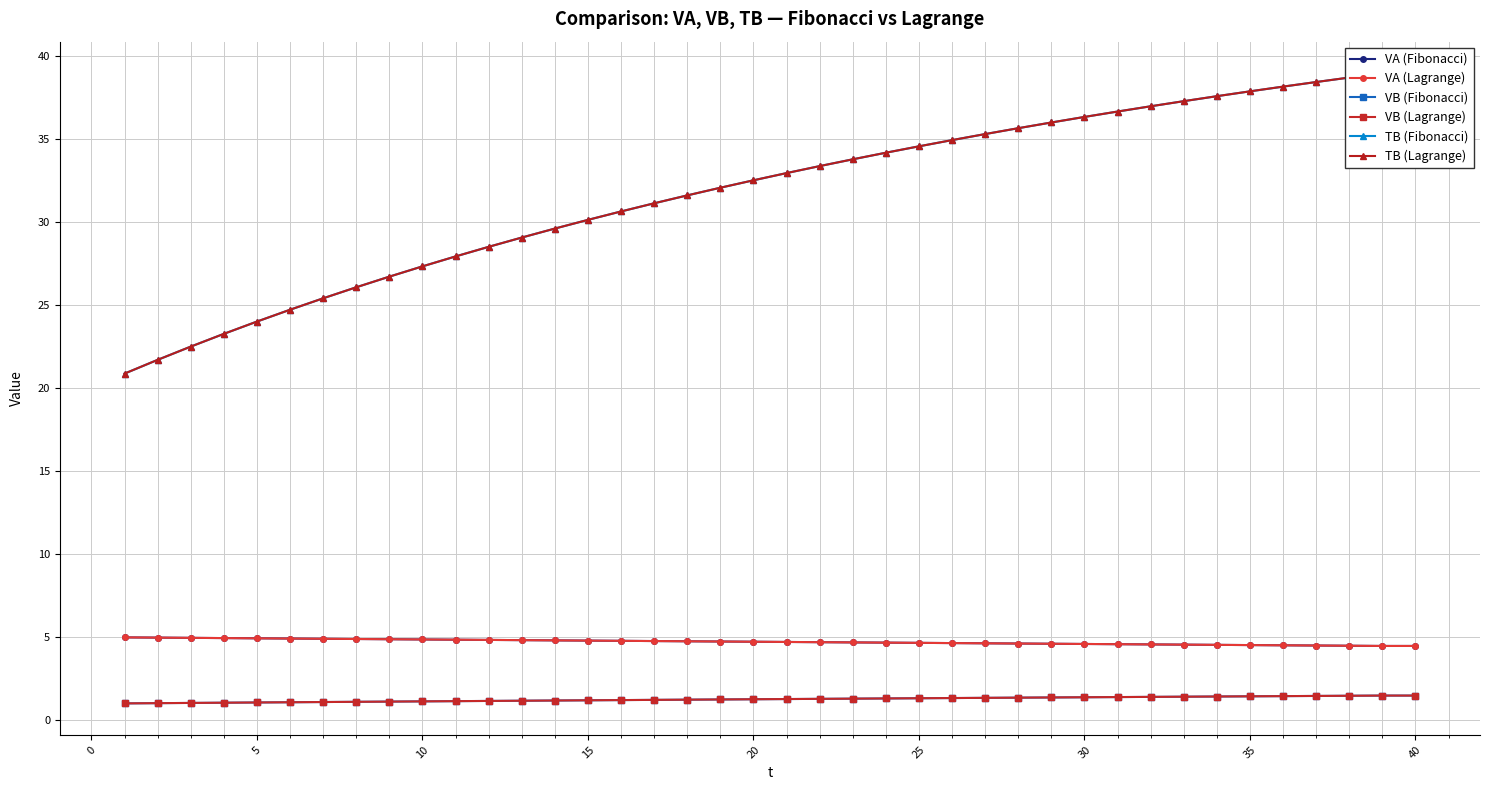

True or false: VB (Fibonacci) has a value of 1.1 at 5.

True